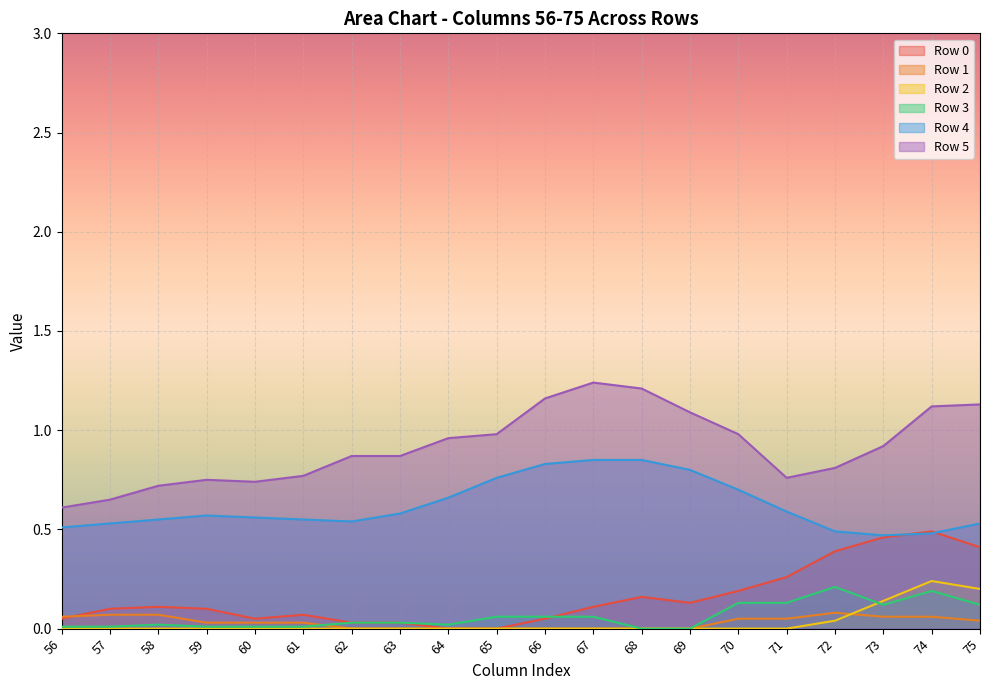

True or false: Row 5 has a value of 0.4 at 58.

False